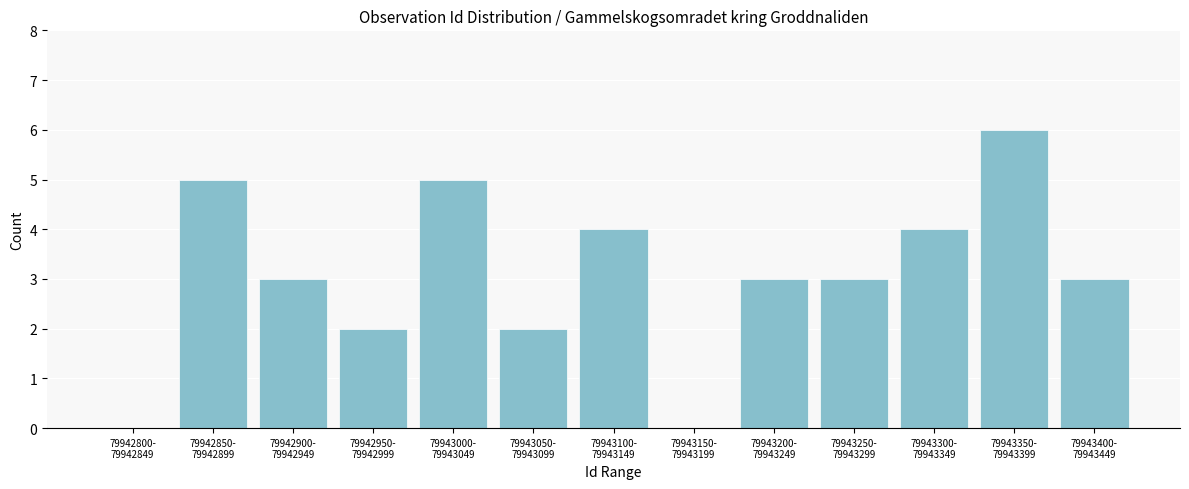

What is the sum of all values?

40